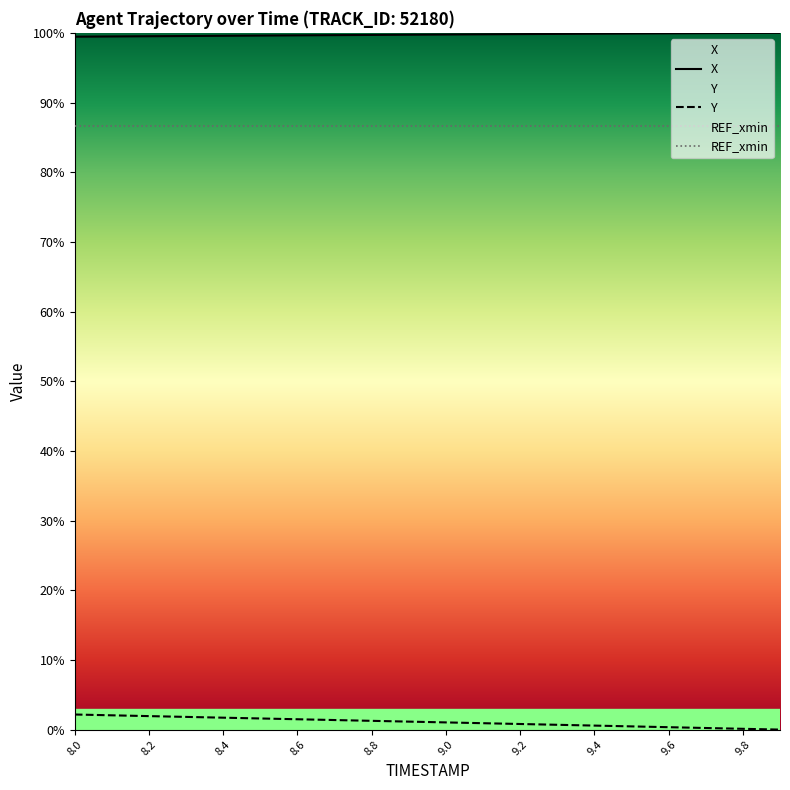

How many categories are shown in the chart?

20